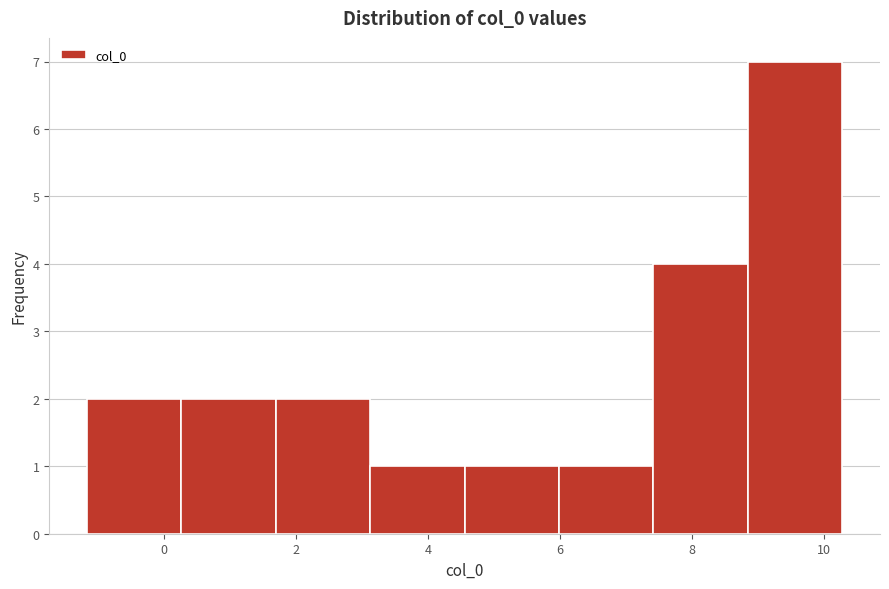

Reading left to right, transcribe this chart: for each bar, give the range it covers on the x-axis and its height. Neither the bar edges nor the heights are printed on the chart, so give them approximately, as read against the axes.

-1.2 to 0.2: 2
0.2 to 1.6: 2
1.6 to 3.2: 2
3.2 to 4.6: 1
4.6 to 6.0: 1
6.0 to 7.4: 1
7.4 to 8.8: 4
8.8 to 10.2: 7